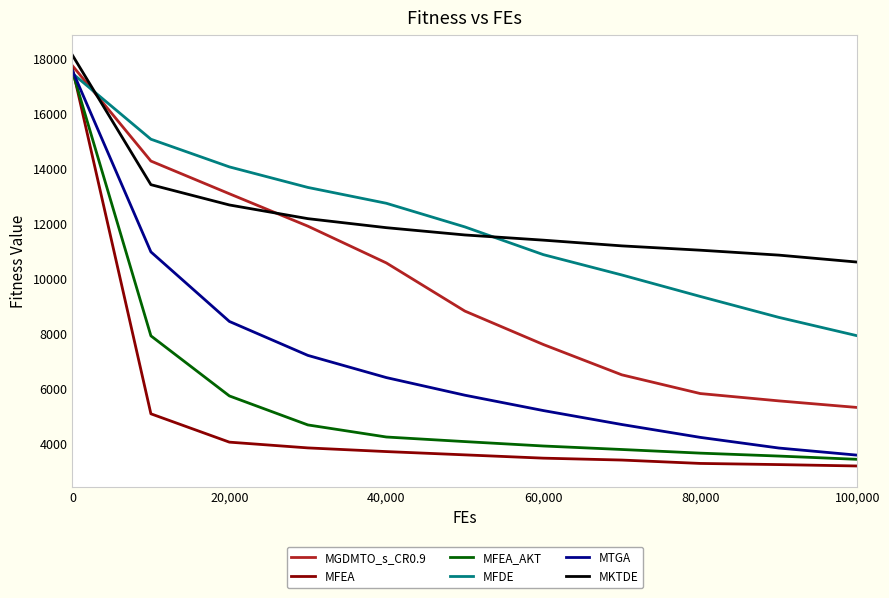

True or false: MGDMTO_s_CR0.9 and MTGA intersect in this chart.

False